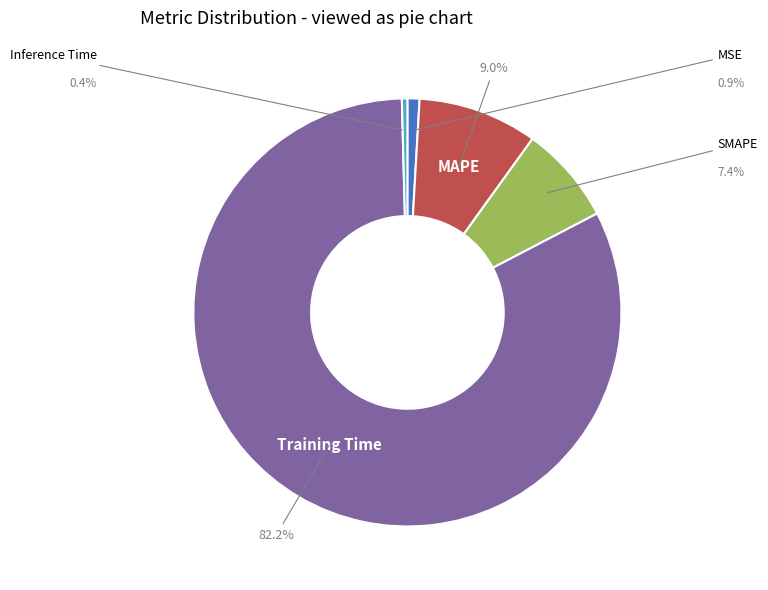

Is there a majority slice in this chart?

Yes